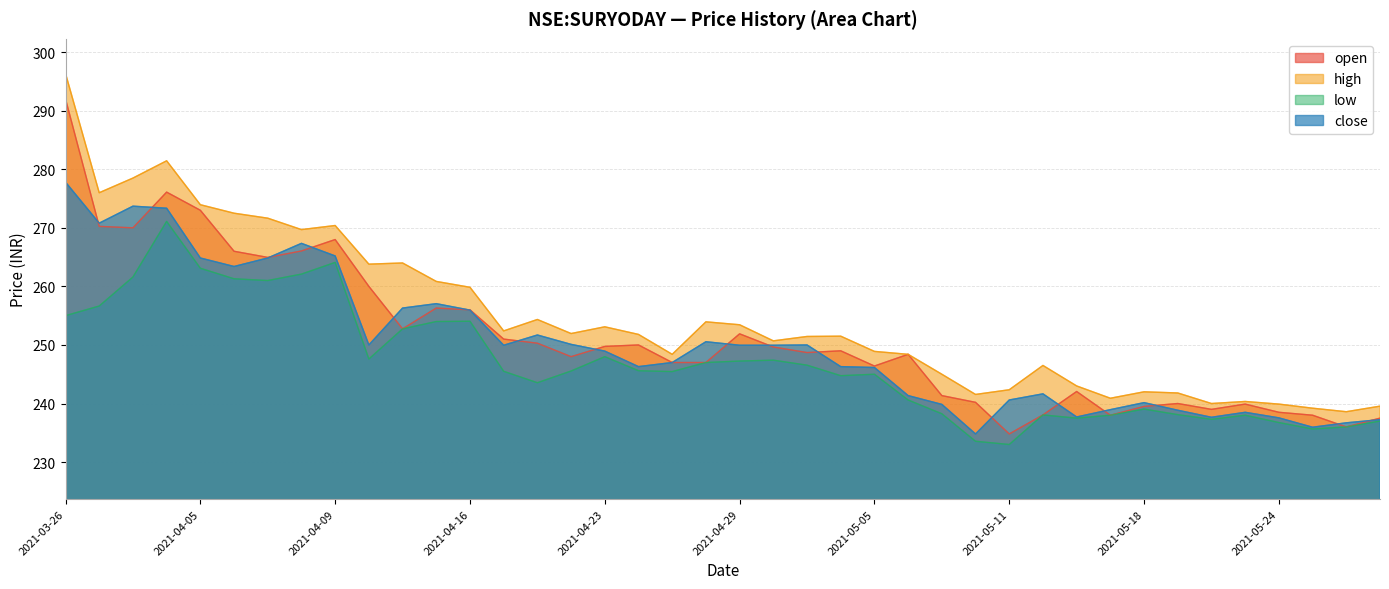

True or false: high and open cross at least once.

False